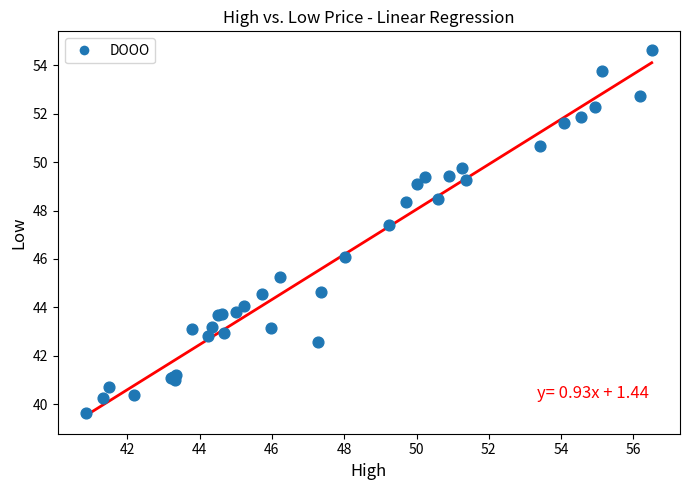

What Y value in the scatter plot is closest to 47?

47.4